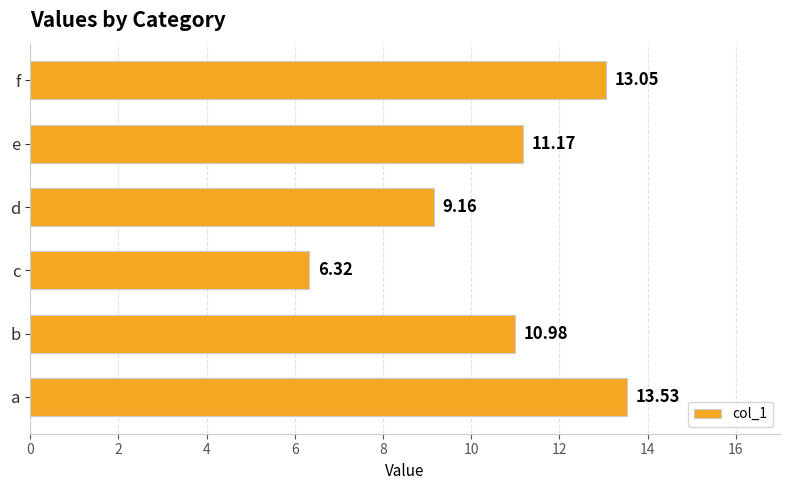

What is the minimum value shown in the chart?

6.3